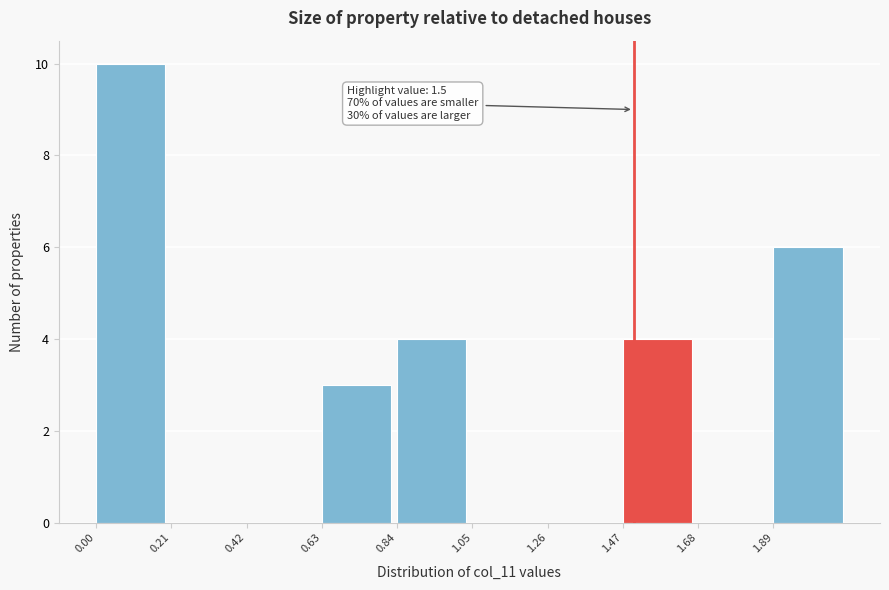

Over which range of the x-axis is the bar tallest?

0.00 to 0.21